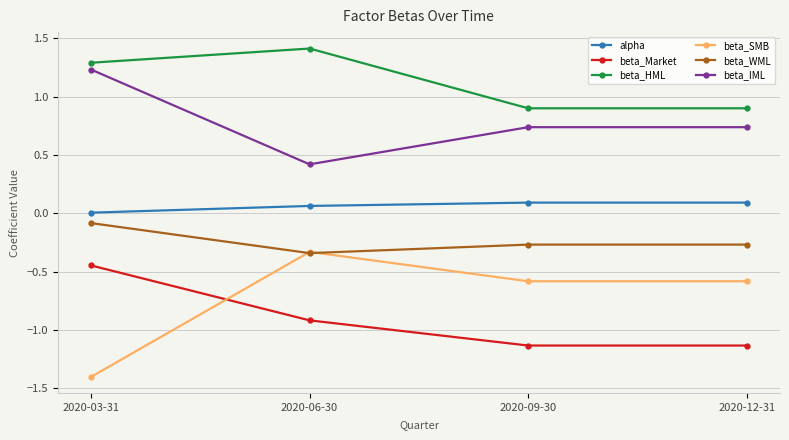

What is the smallest value displayed?

-1.4